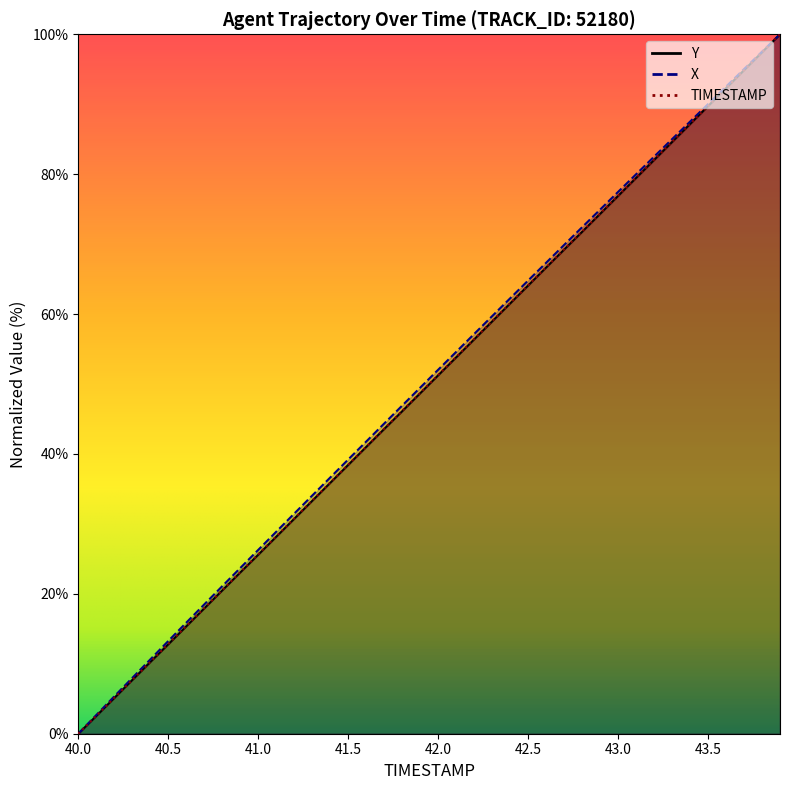

At how many categories does at least one series exceed 90?

5